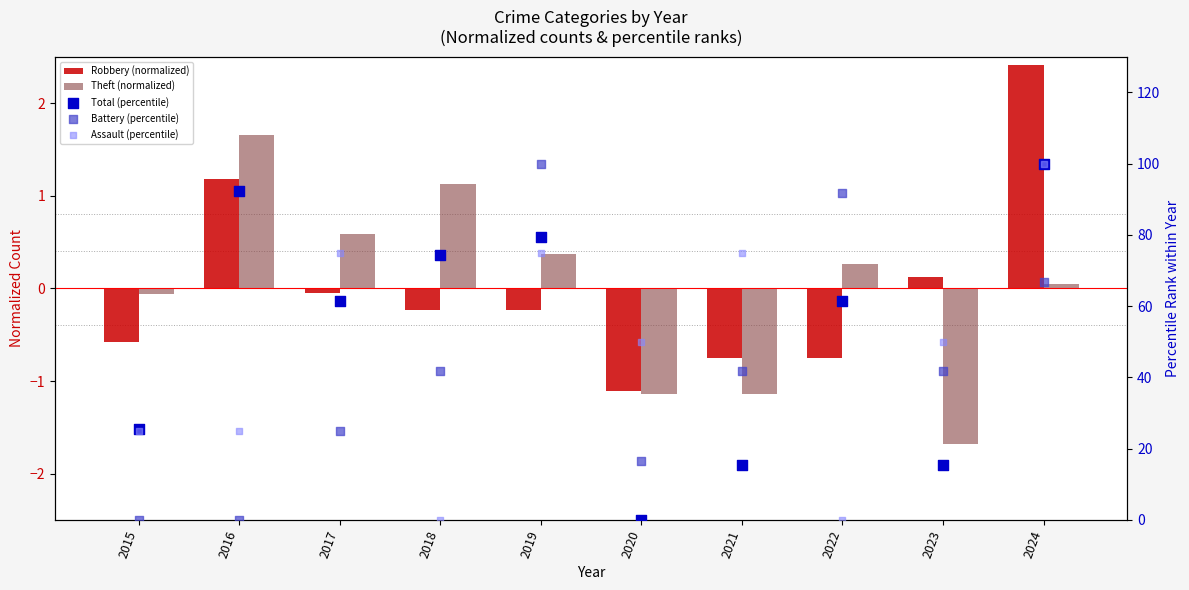

Which series has the largest Y range (max minus min)?

Total (percentile)